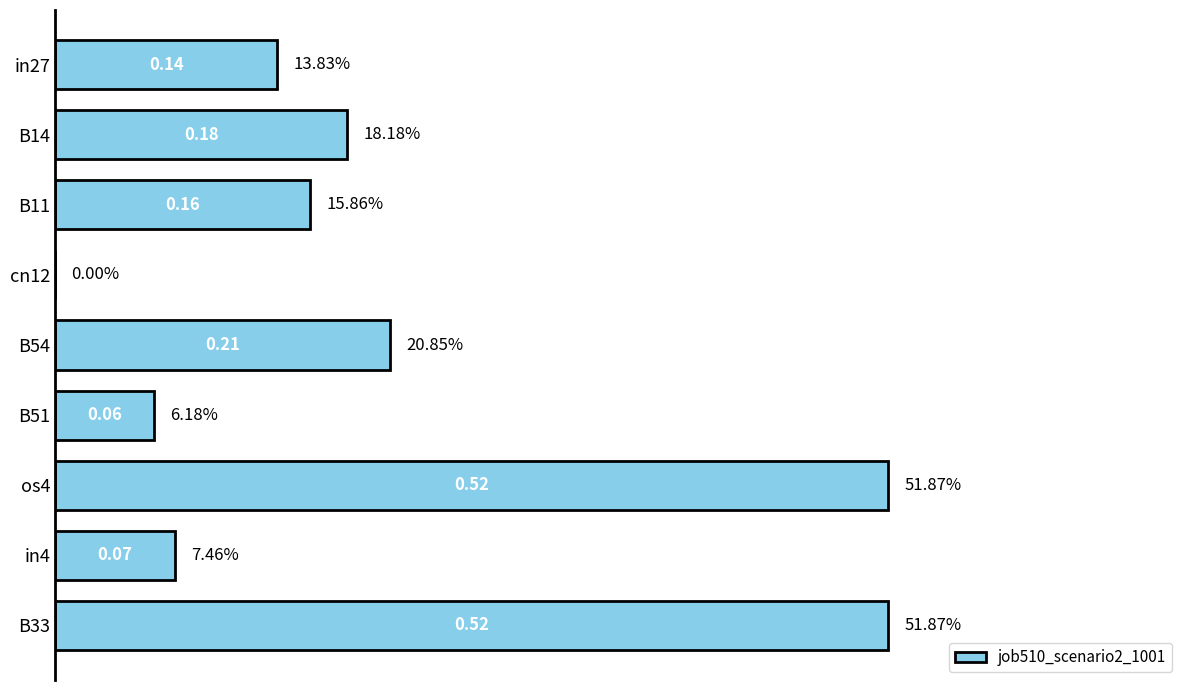

Between cn12 and in27, which is larger?

in27